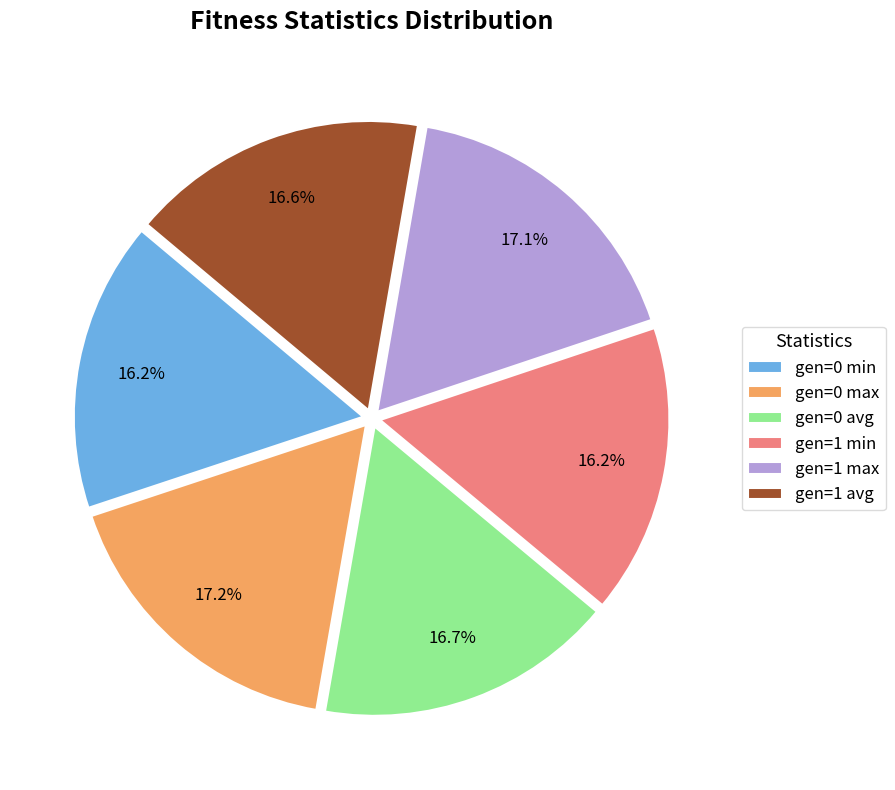

To the nearest percent, what portion does gen=1 max represent?

17%